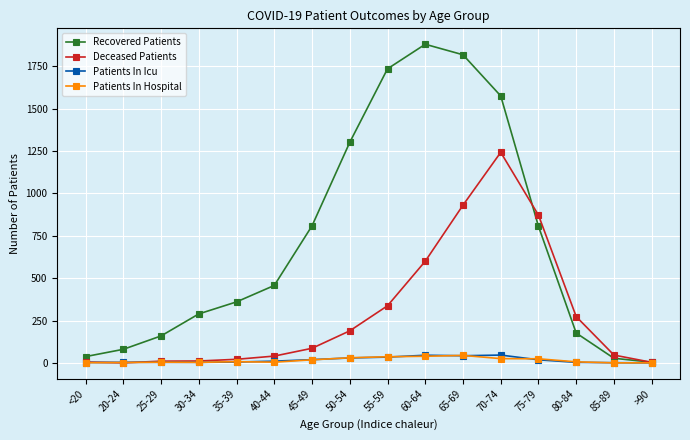

Does the chart have visible grid lines?

Yes